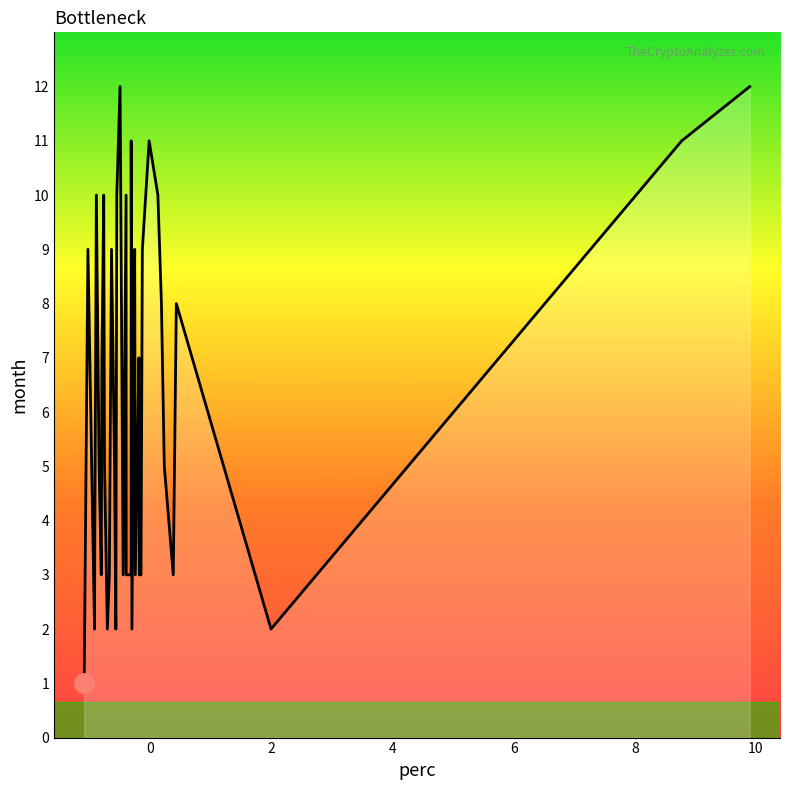

Does the chart have visible grid lines?

No